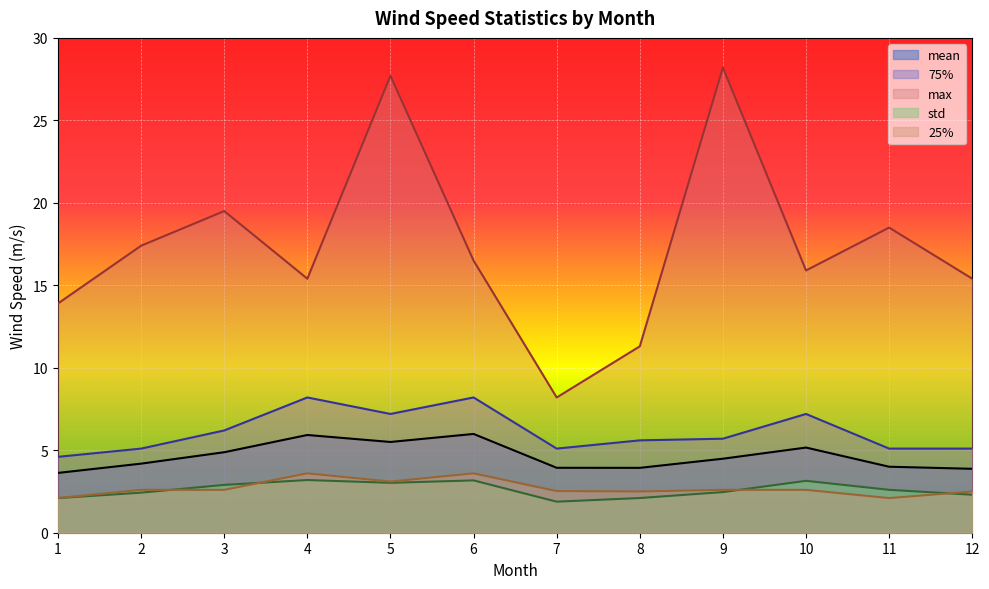

What is the total value across all series at 5?

46.5